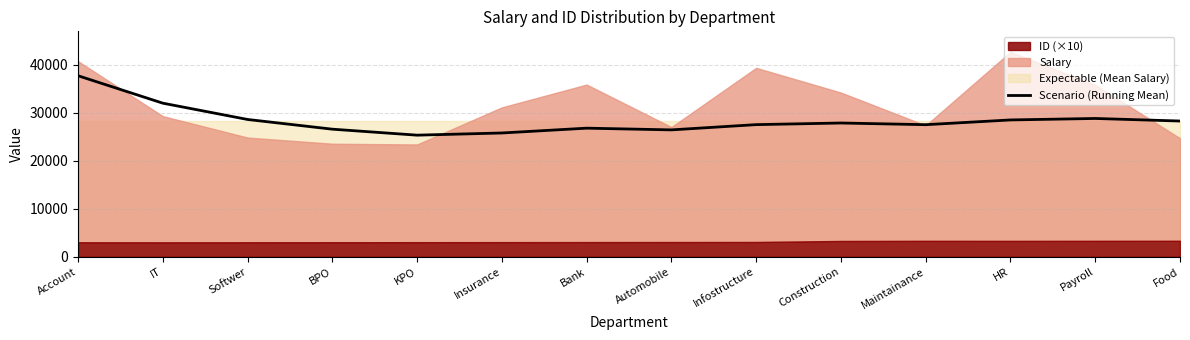

True or false: there are more than 2 points higher than both neighbors.

True